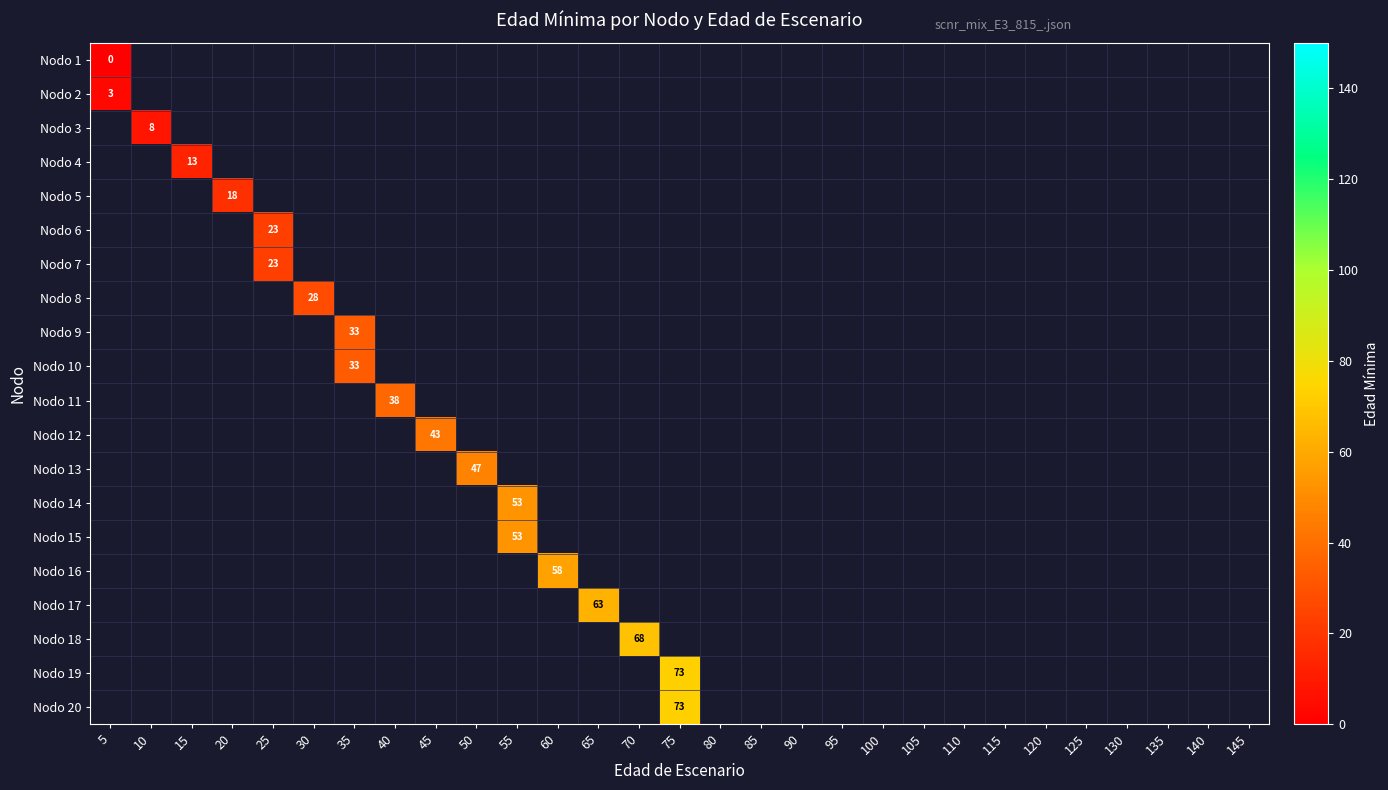

Between 80 and 35, which is larger?

35